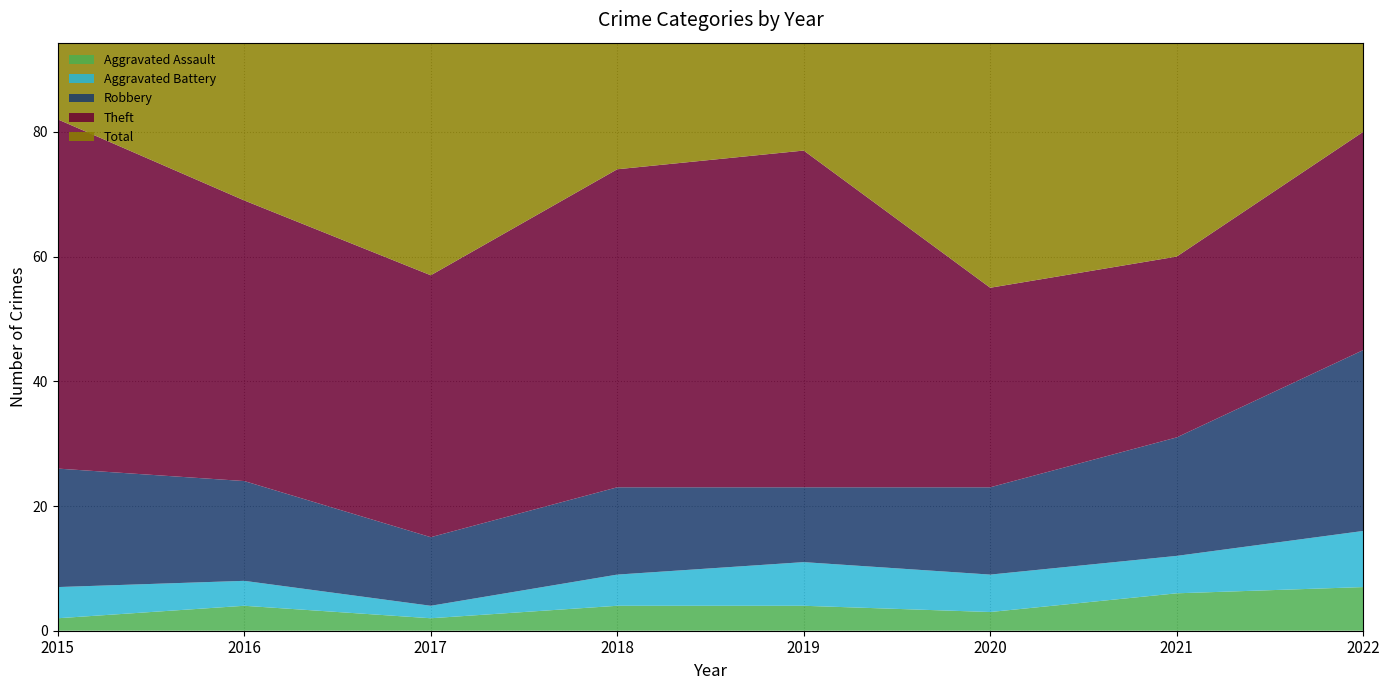

Reading right to left, extract all data points from this chart.

Aggravated Assault: 7	6	3	4	4	2	4	2
Aggravated Battery: 9	6	6	7	5	2	4	5
Robbery: 29	19	14	12	14	11	16	19
Theft: 35	29	32	54	51	42	45	56
Total: 82	60	56	77	74	59	70	82